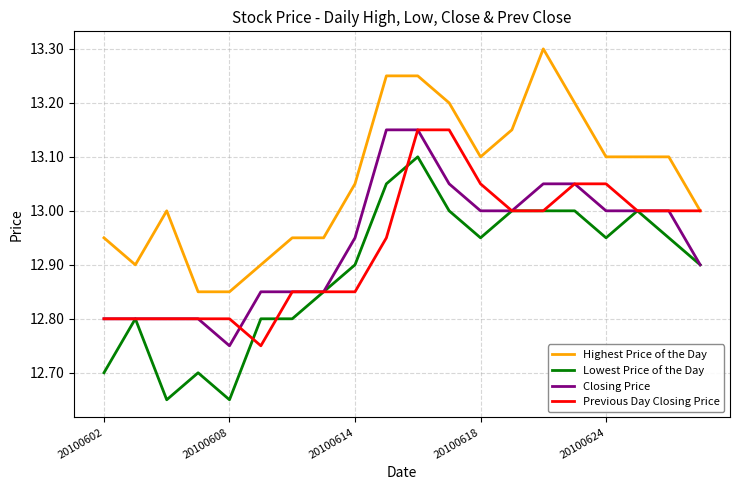

Which series has the largest total across all categories?

Highest Price of the Day